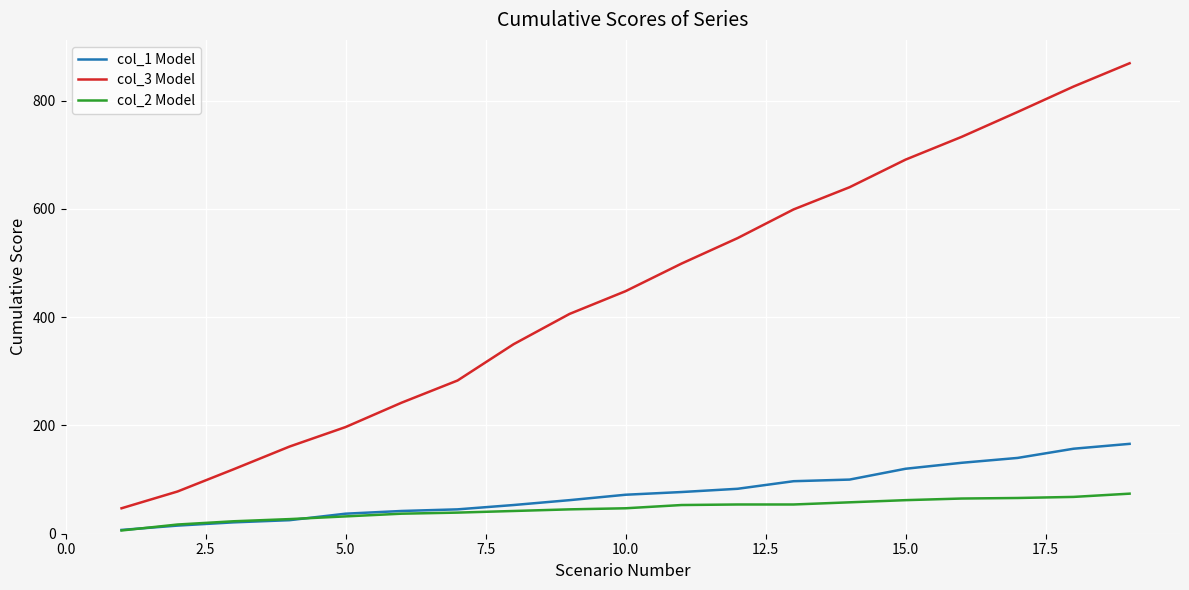

Which series has the largest total across all categories?

col_3 Model